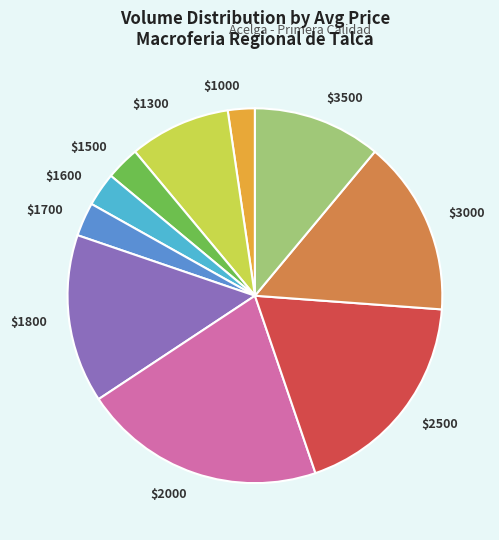

The $1800 slice represents 4% of the pie. True or false?

False